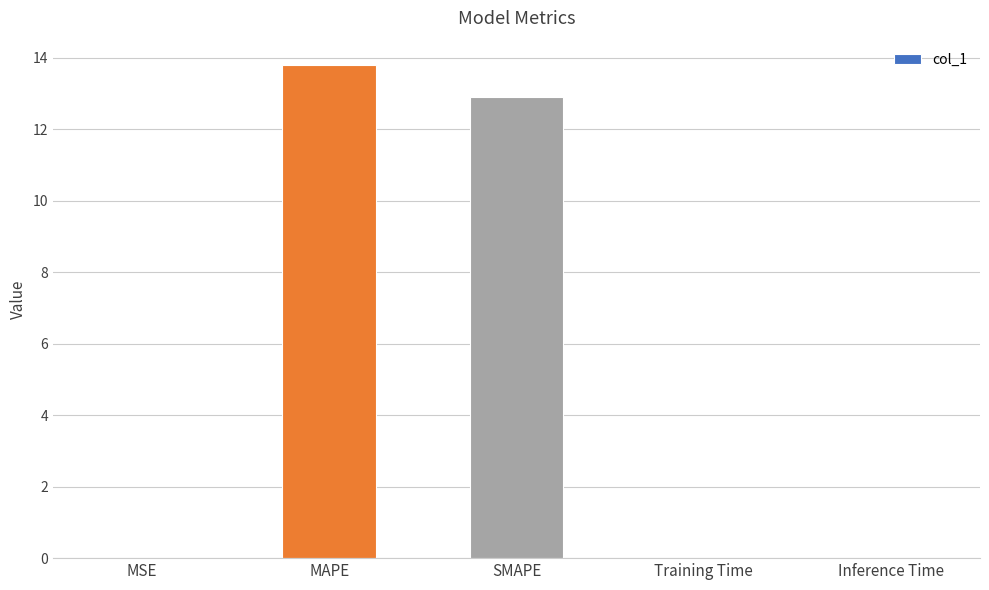

Which label corresponds to the largest value in the chart?

MAPE